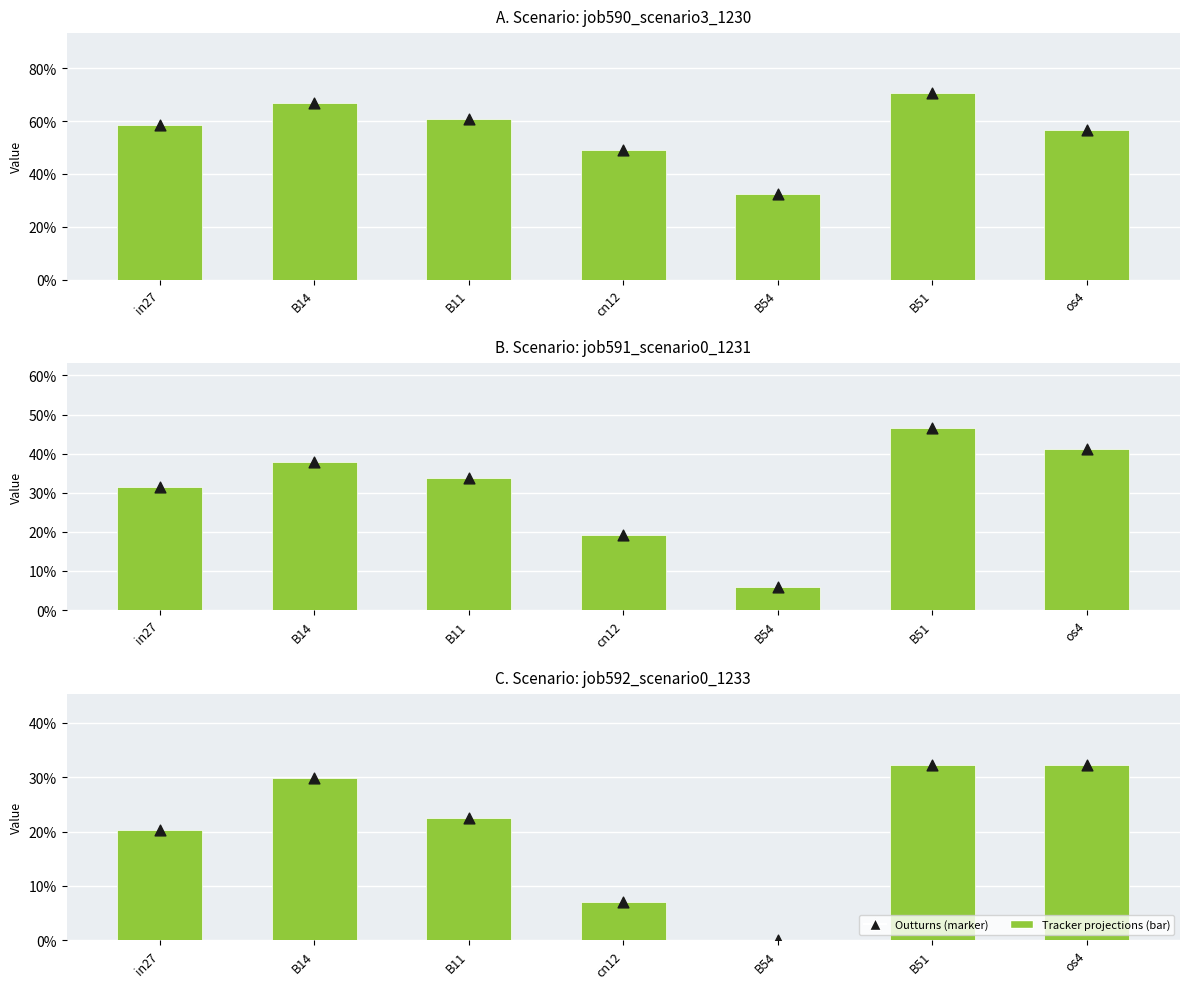

At how many categories does at least one series exceed 0?

7